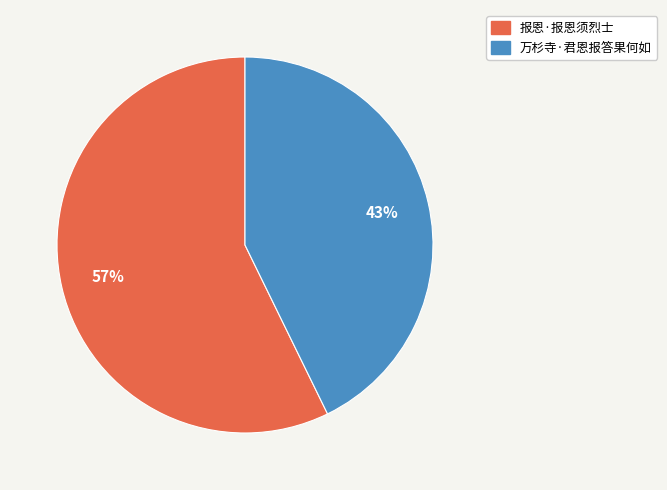

To the nearest percent, what percentage of the pie is 报恩·报恩须烈士?

57%